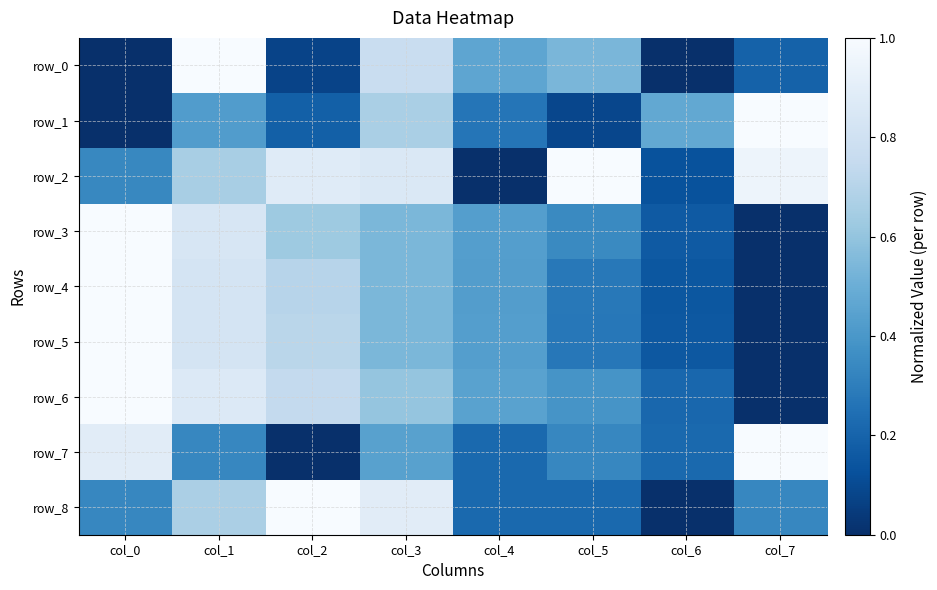

Rank the series at col_6 from highest to lowest value.

row_1, row_7, row_6, row_3, row_5, row_4, row_2, row_0, row_8